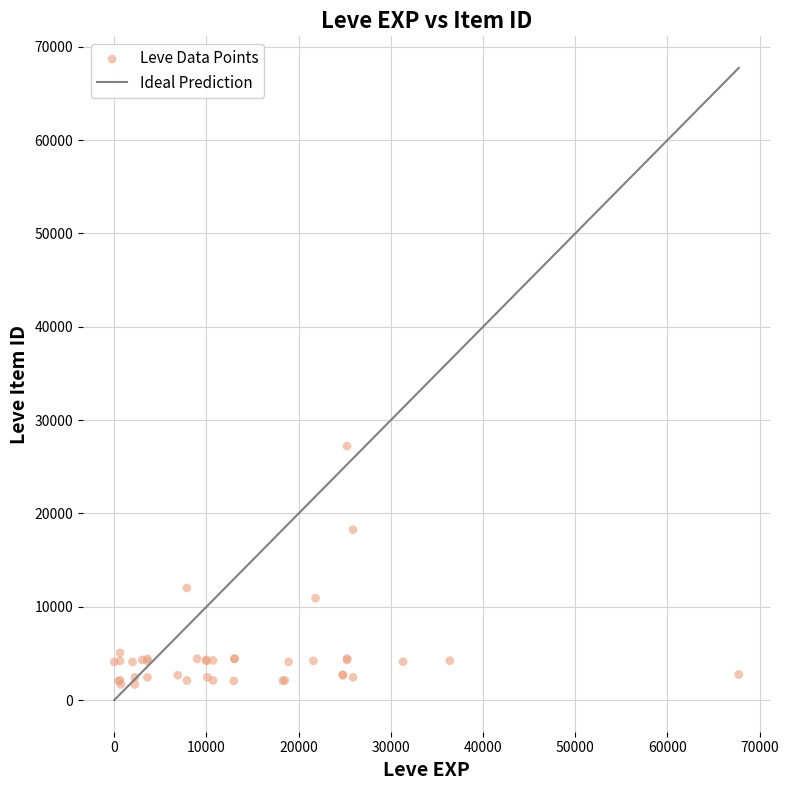

What Y value in the scatter plot is closest to 14448?

12018